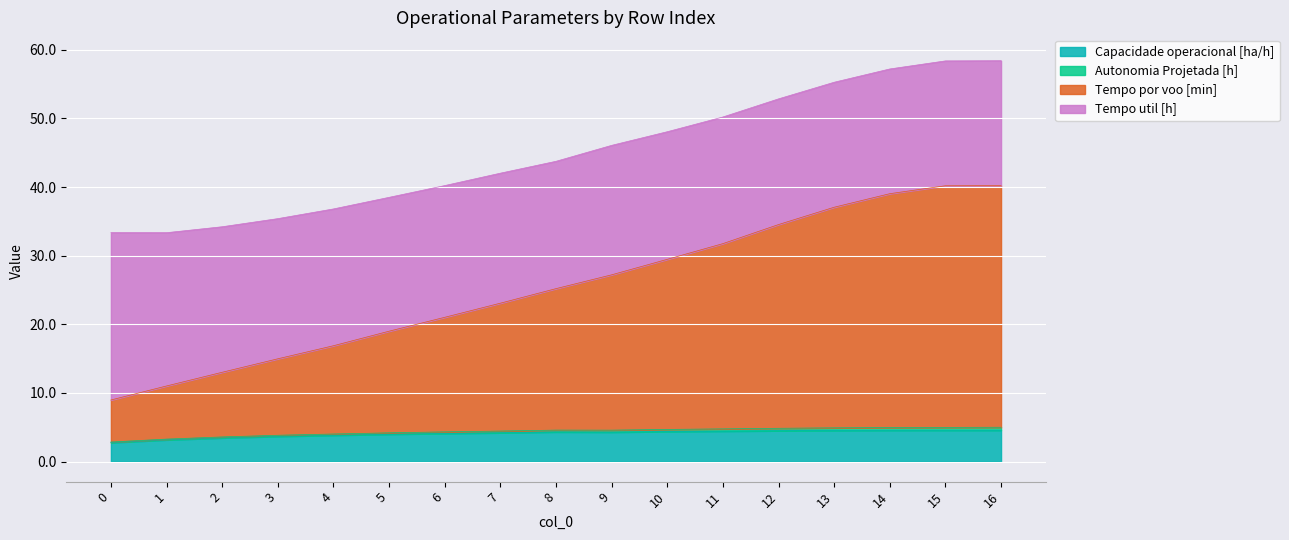

What is the maximum value for Capacidade operacional [ha/h]?

4.6